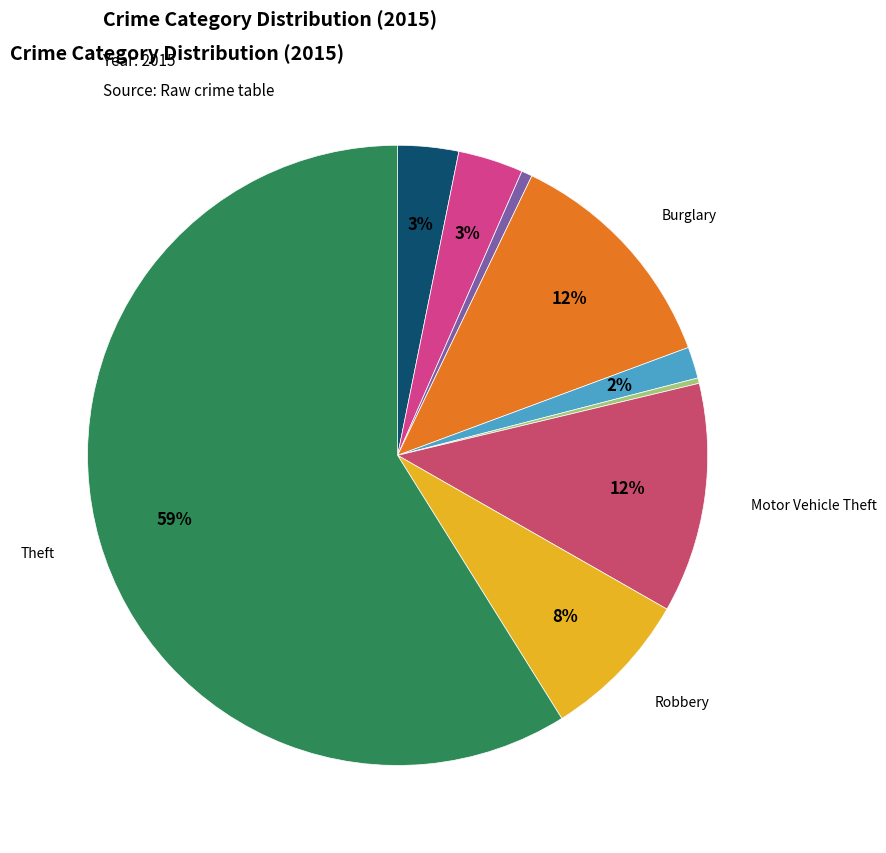

What is the smallest slice in the pie chart?

Homicide